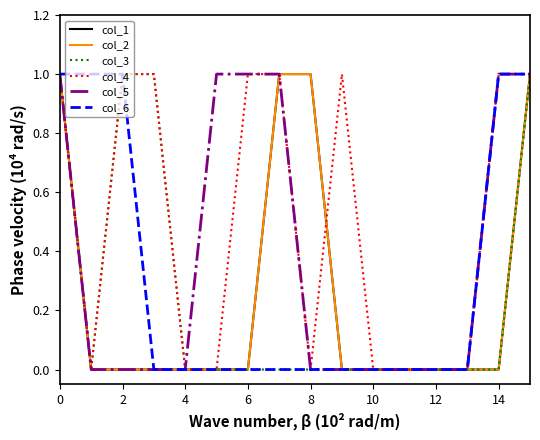

Does the chart display data point markers on the line(s)?

No